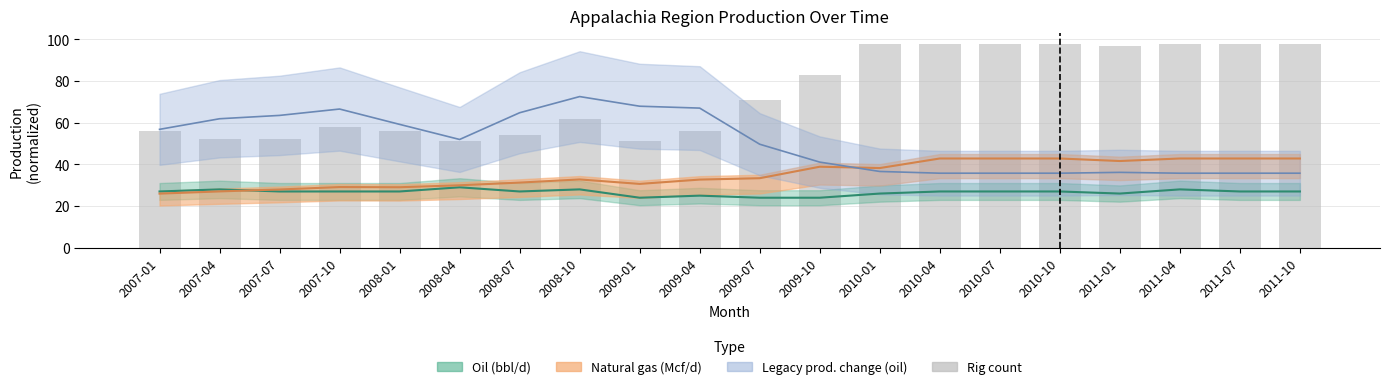

True or false: the data shows 98 at 2010-07.

True